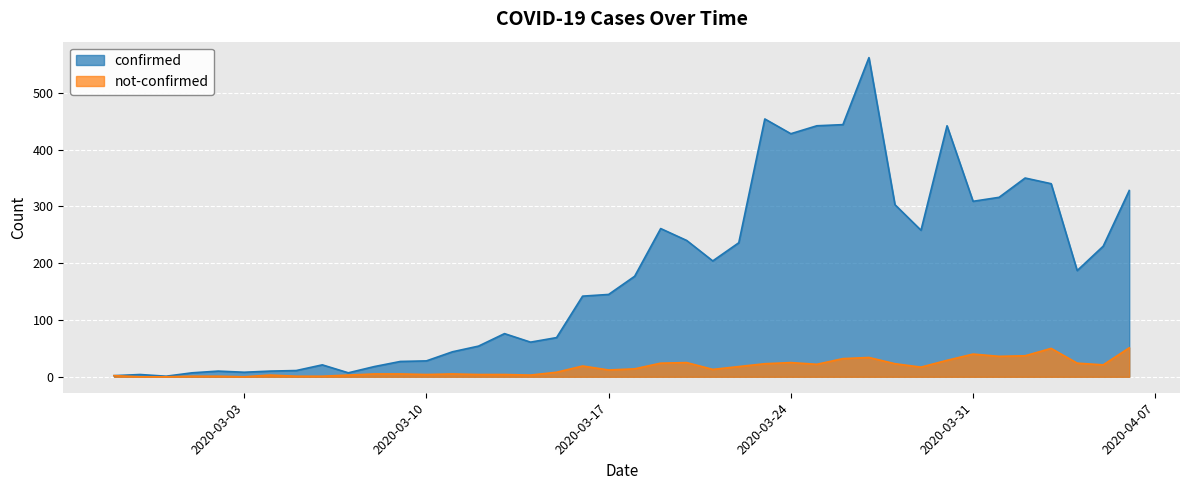

How many interior local peaks does the confirmed series have?

9